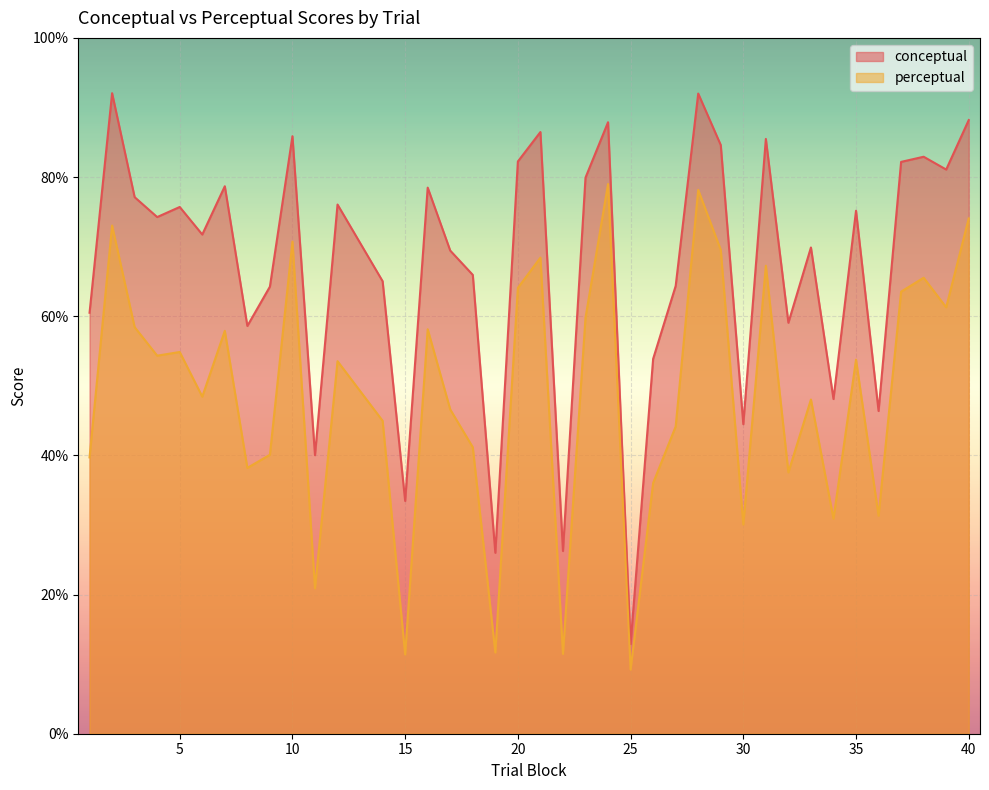

True or false: perceptual and conceptual cross at least once.

False